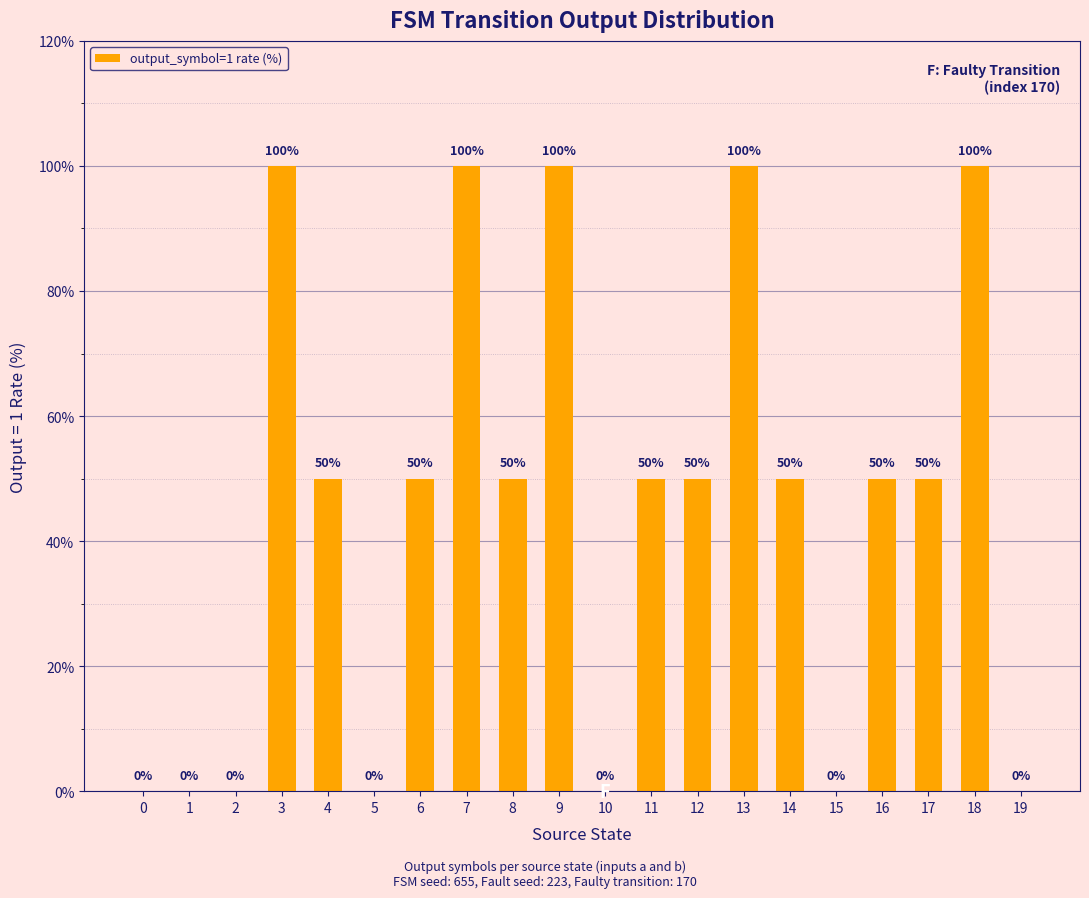

What is the greatest value displayed?

100